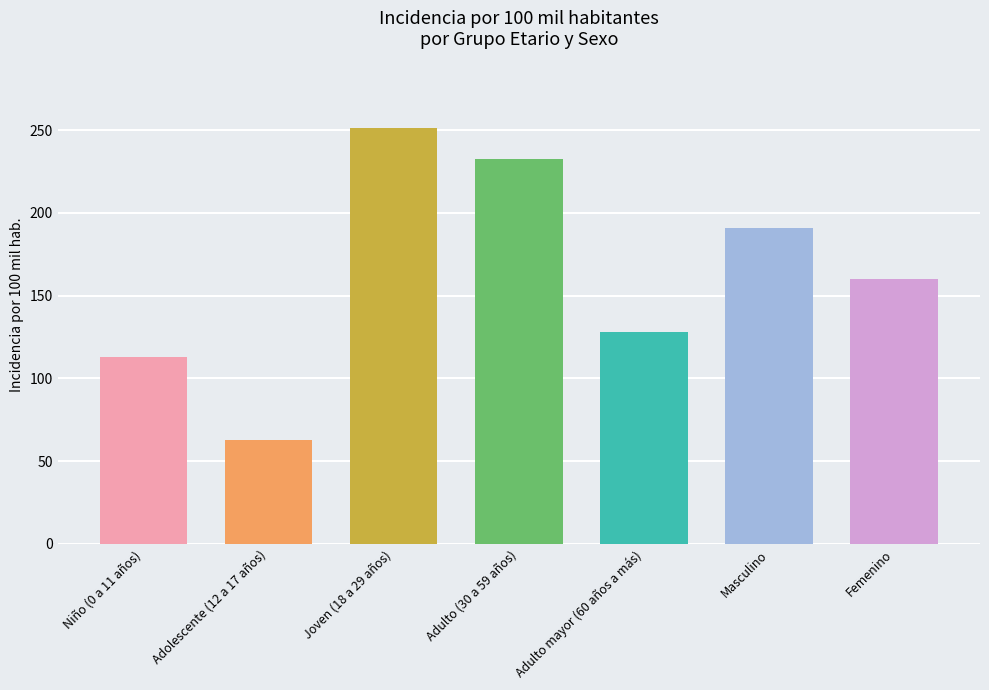

List the labels in order of value, smallest first.

Adolescente (12 a 17 años), Niño (0 a 11 años), Adulto mayor (60 años a más), Femenino, Masculino, Adulto (30 a 59 años), Joven (18 a 29 años)